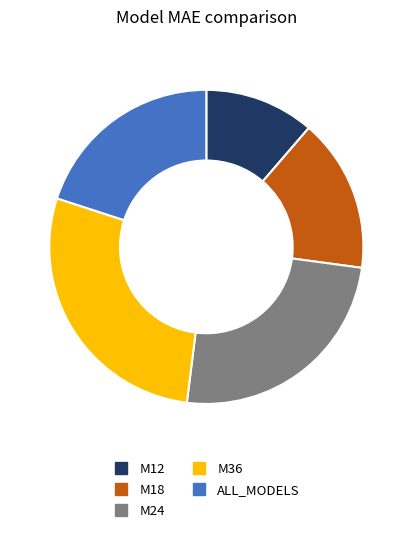

Is M18 the majority of the pie?

No